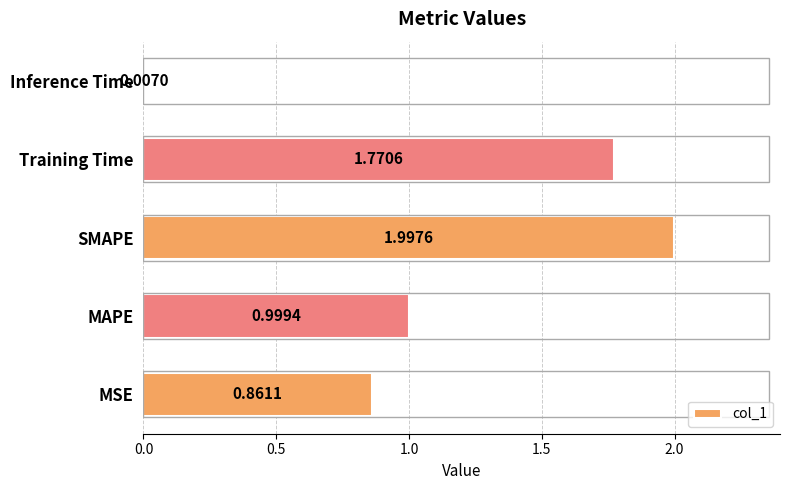

What is the change in value from SMAPE to Inference Time?

-2.0